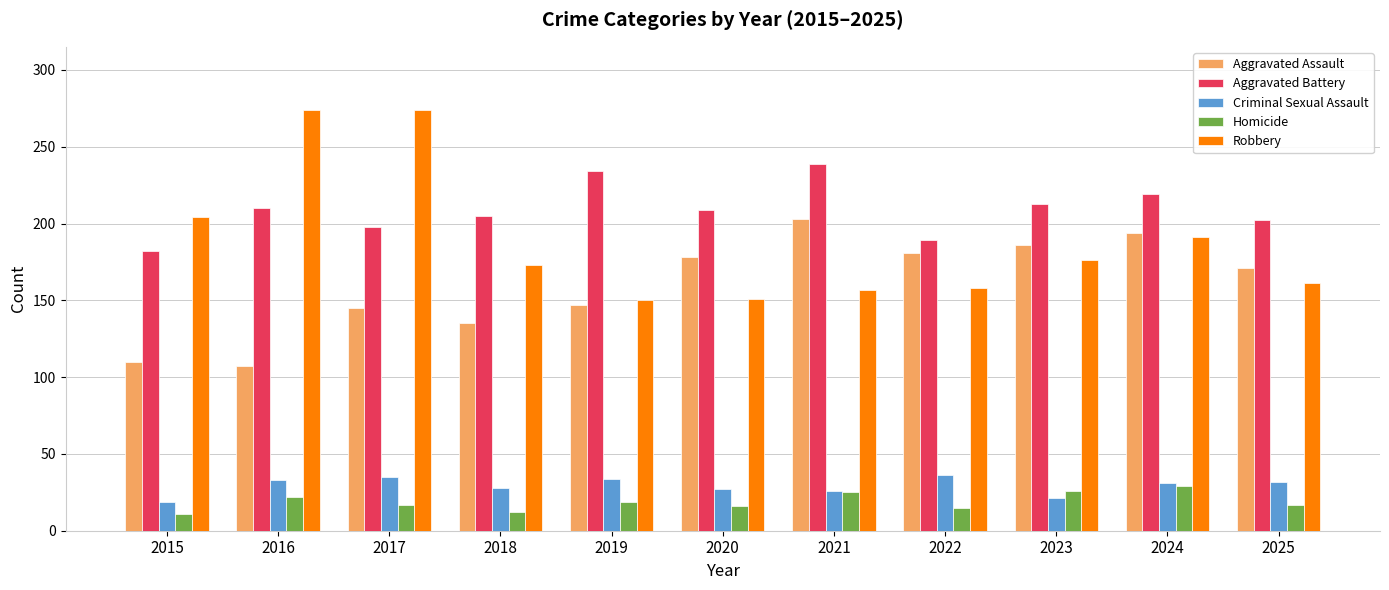

List the series in order of their peak value, lowest first.

Homicide, Criminal Sexual Assault, Aggravated Assault, Aggravated Battery, Robbery